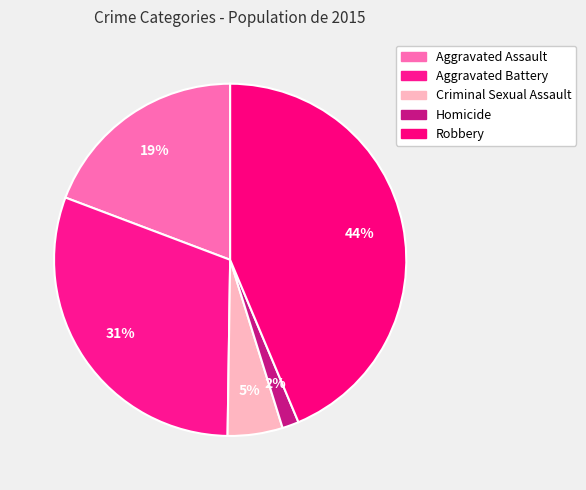

Is it true that Criminal Sexual Assault is 5% of the pie?

True